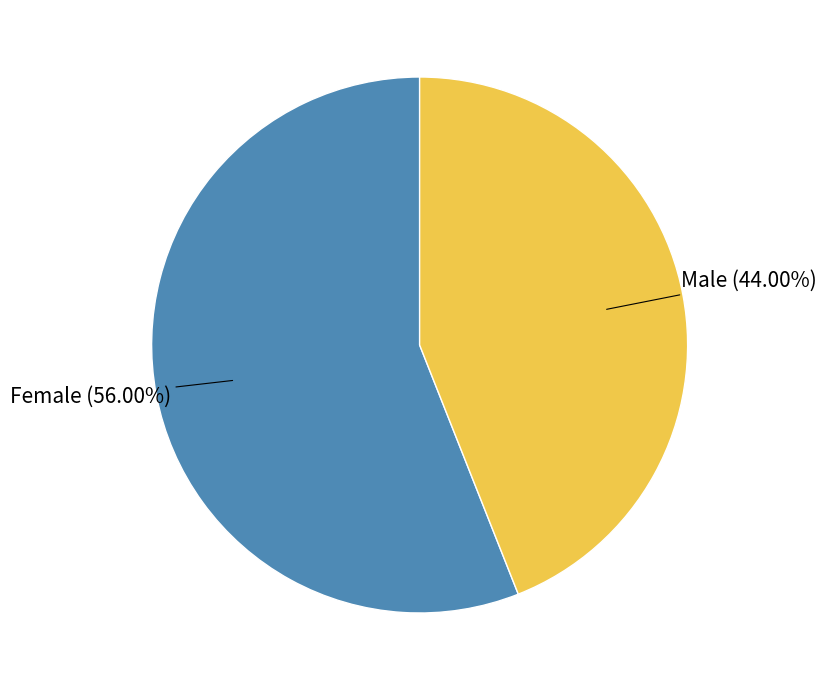

How many slices are in this pie chart?

2